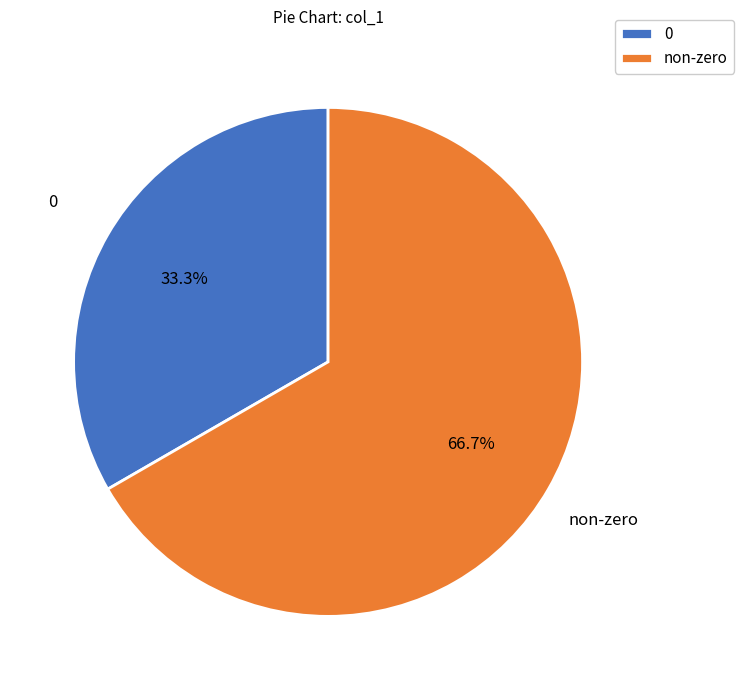

To the nearest percent, what is the difference between the largest and smallest slice percentages?

33%